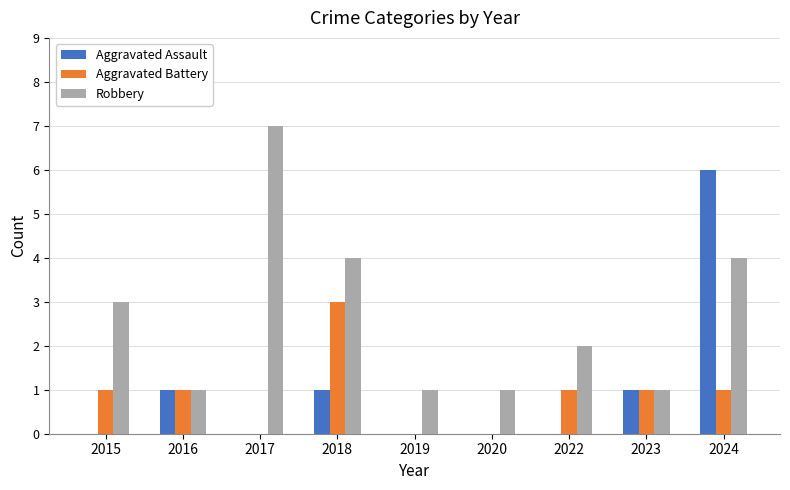

Read the Robbery value at 2016.

1